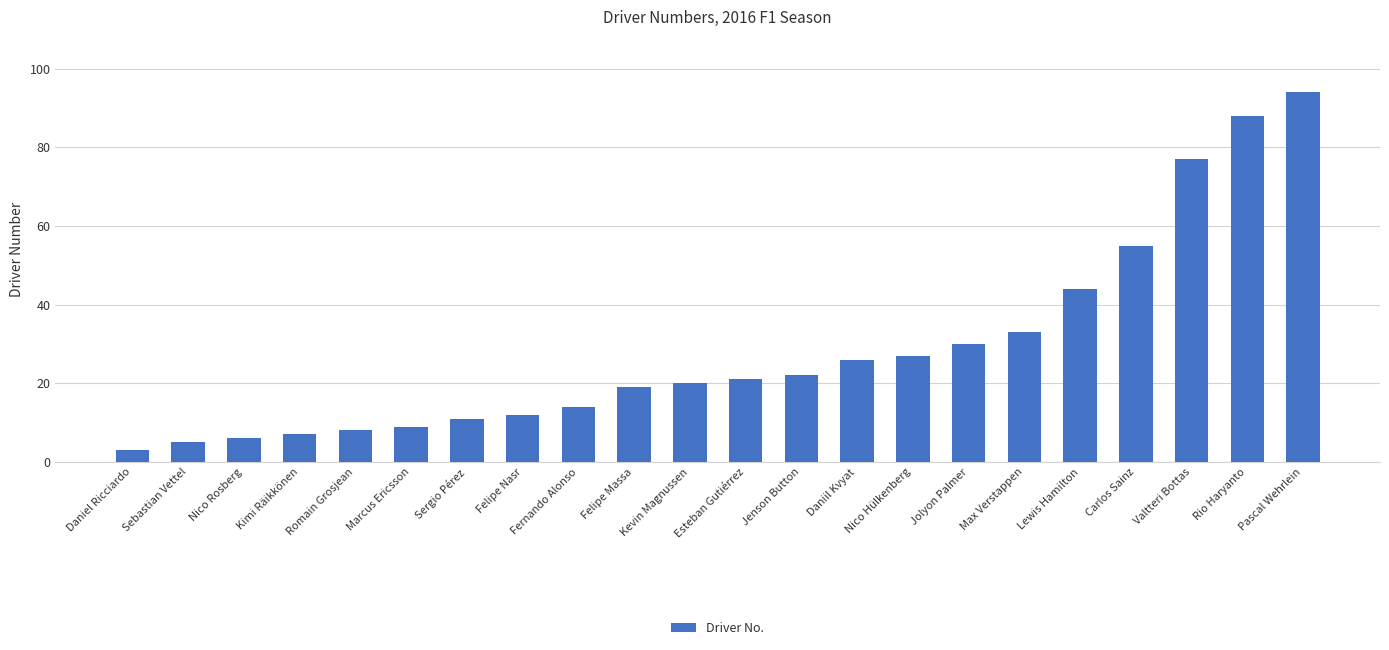

The value at Romain Grosjean is 8. True or false?

True